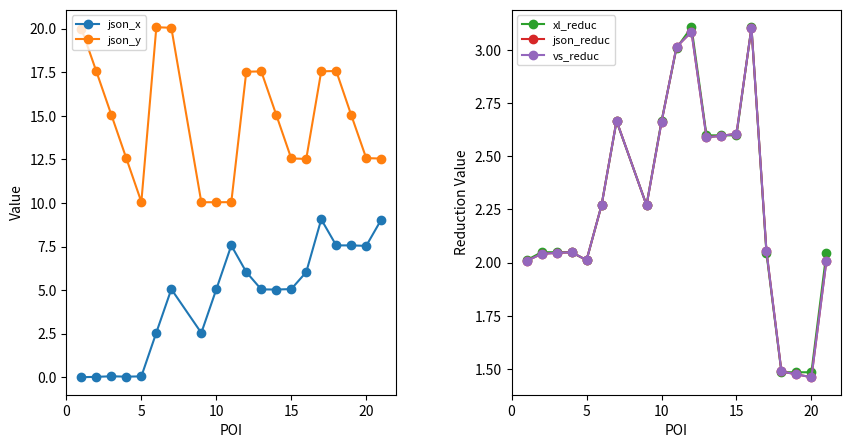

How many distinct data groups are displayed?

5